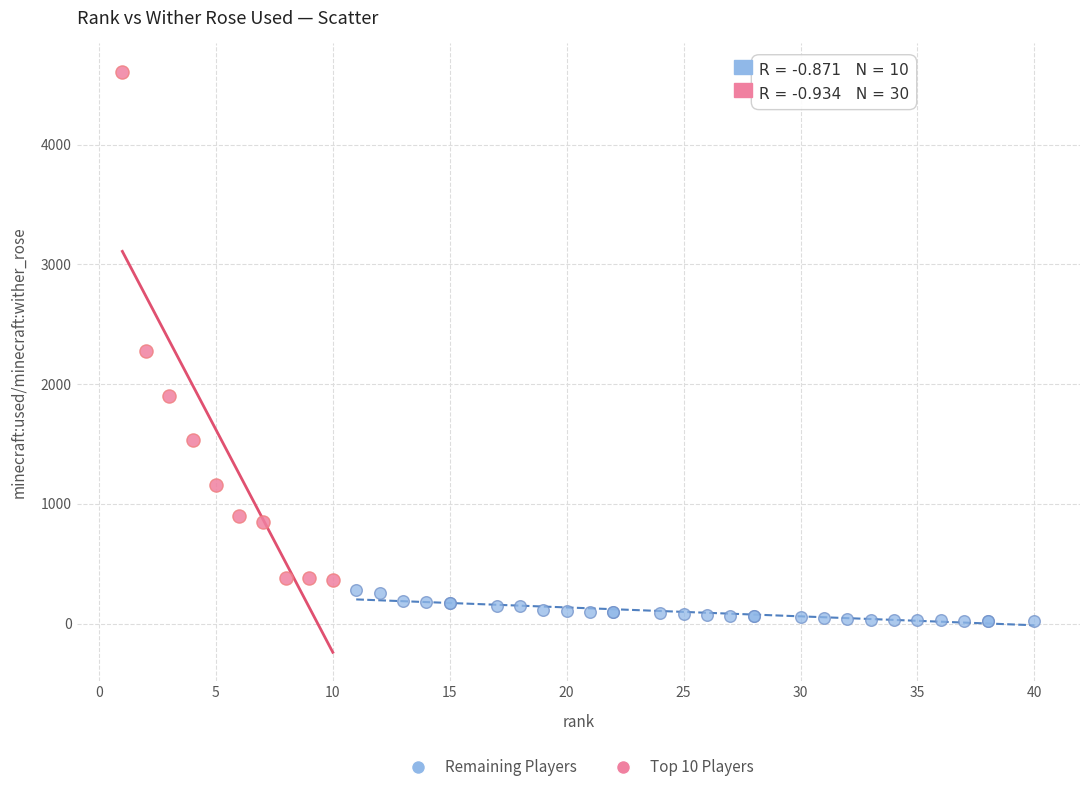

What are all the series names shown in the legend?

Remaining Players, Top 10 Players